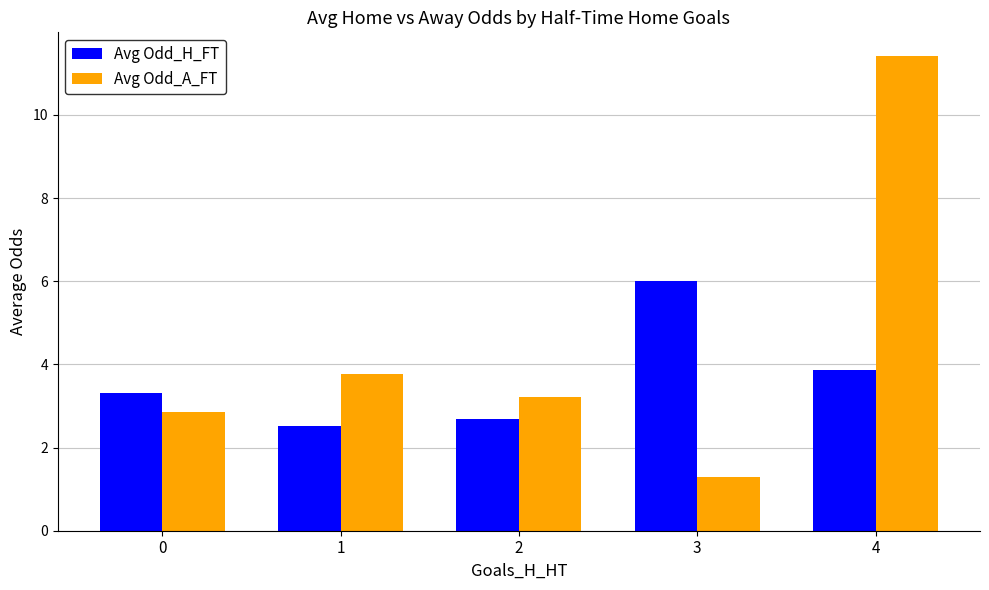

How many data points in Avg Odd_H_FT are above 3?

3